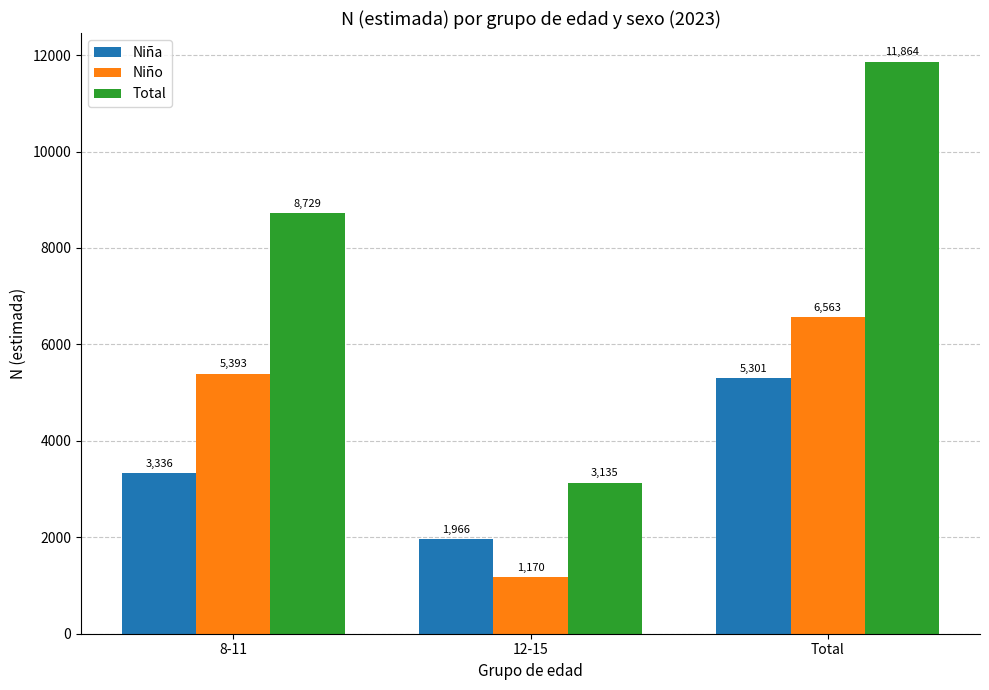

The Niña series shows 5301 at Total. True or false?

True